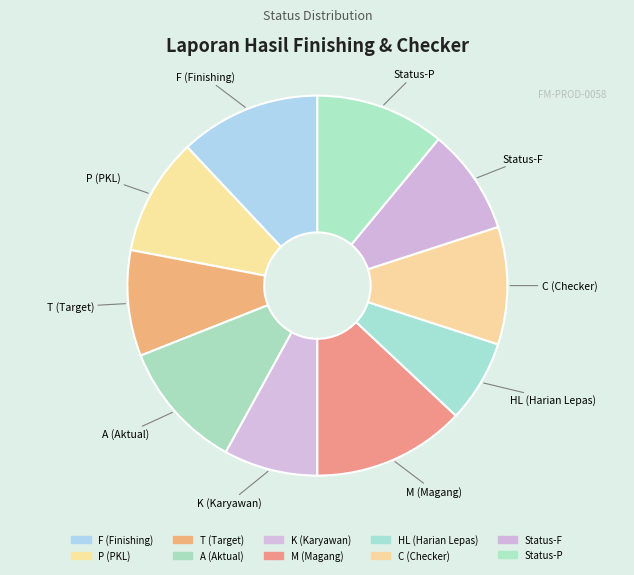

Is the sum of T (Target) and M (Magang) greater than half?

No